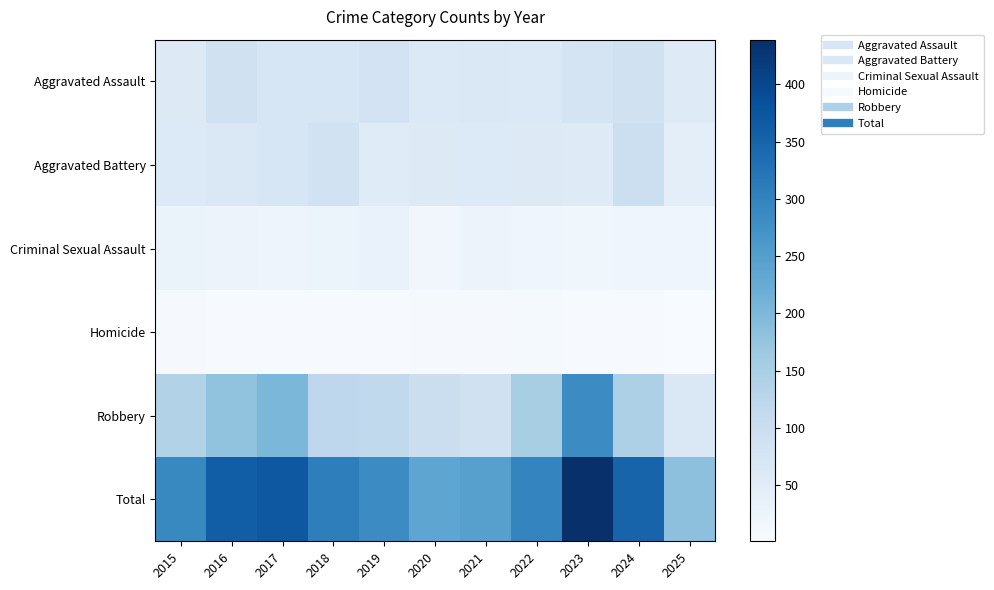

What is the spread (max minus min) of values at 2025?

182